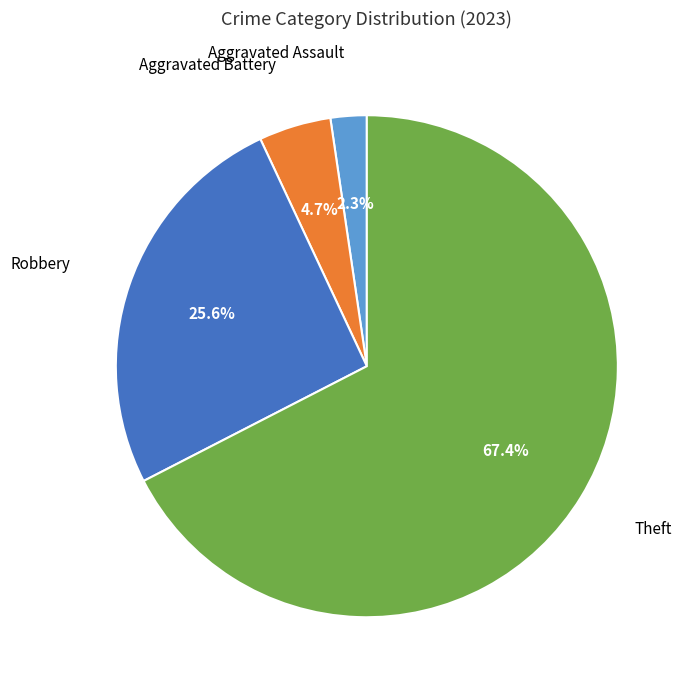

How much of the chart is everything except Robbery?

74.4%